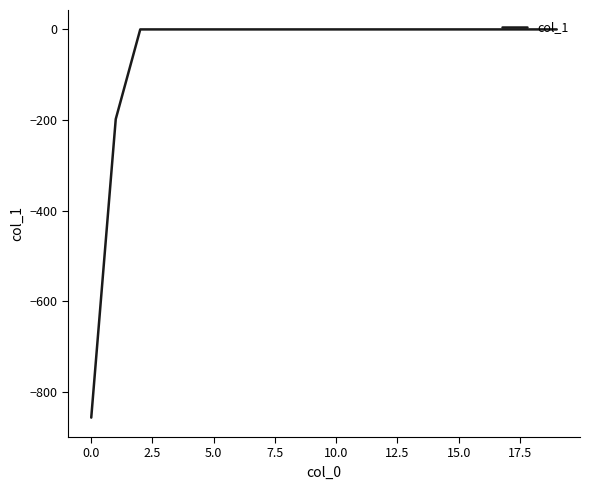

What is the smallest value displayed?

-857.1